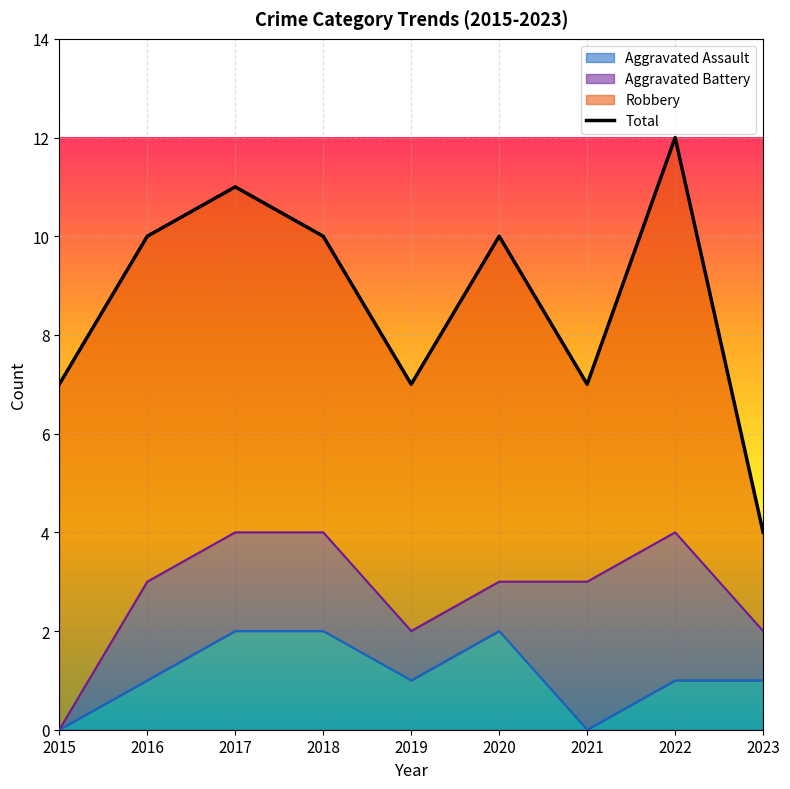

How many points are lower than both their immediate neighbors (excluding endpoints)?

2